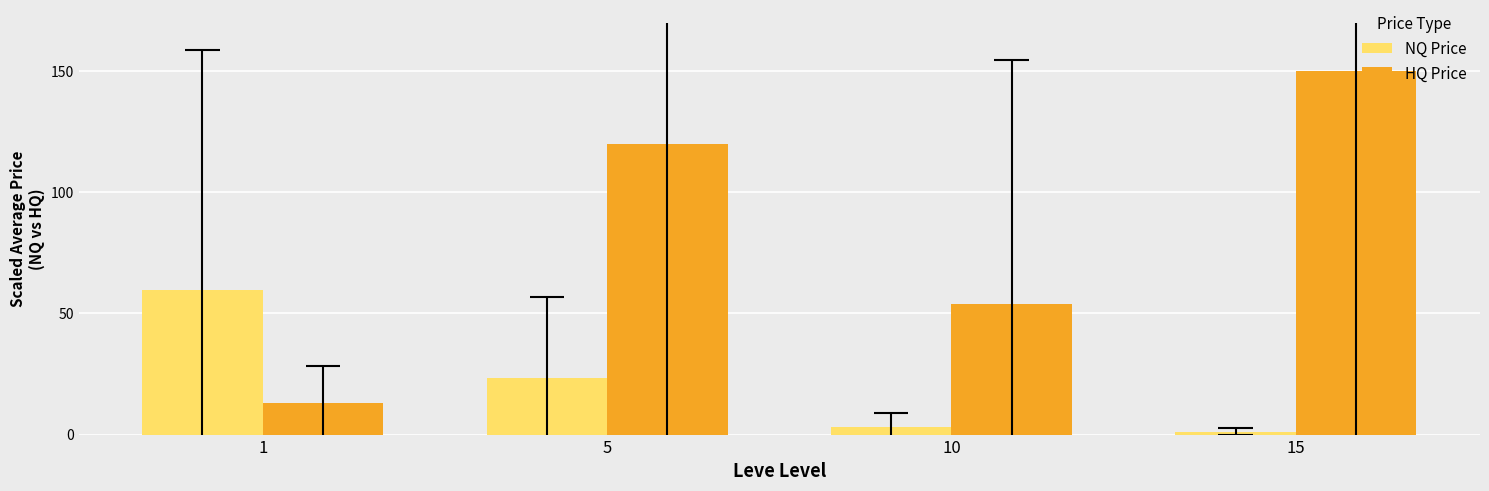

How many values in the HQ Price series are below 119?

2